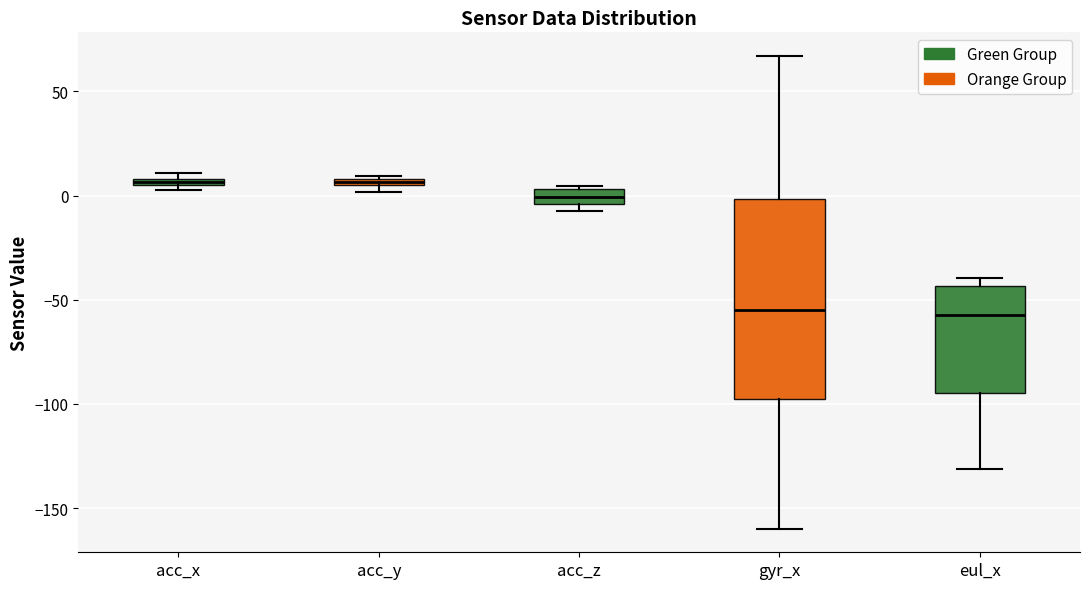

Which box is the tallest, from its lower edge to its upper edge?

gyr_x